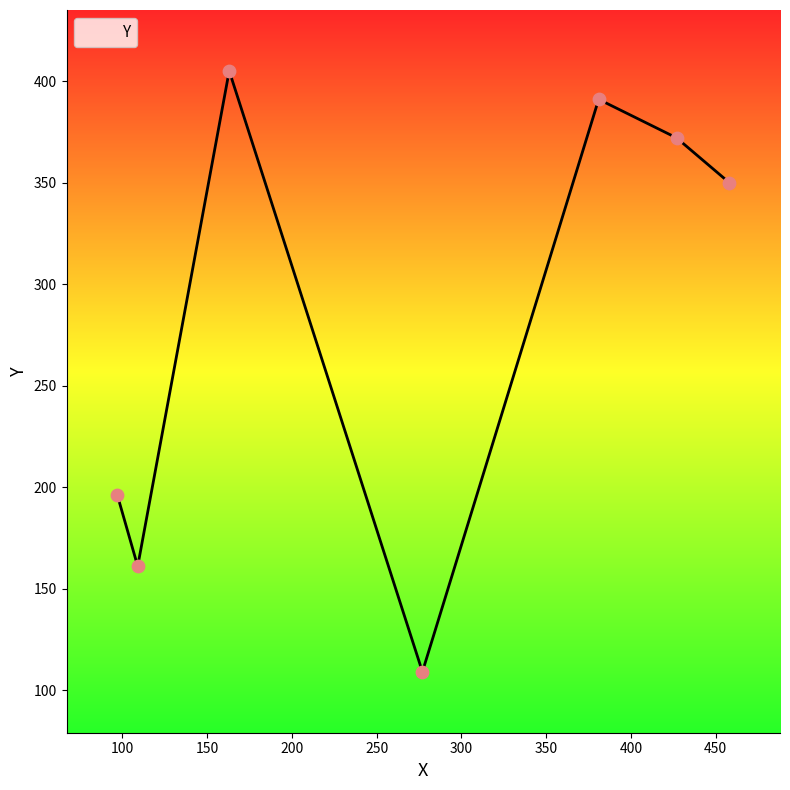

What is the average value?

283